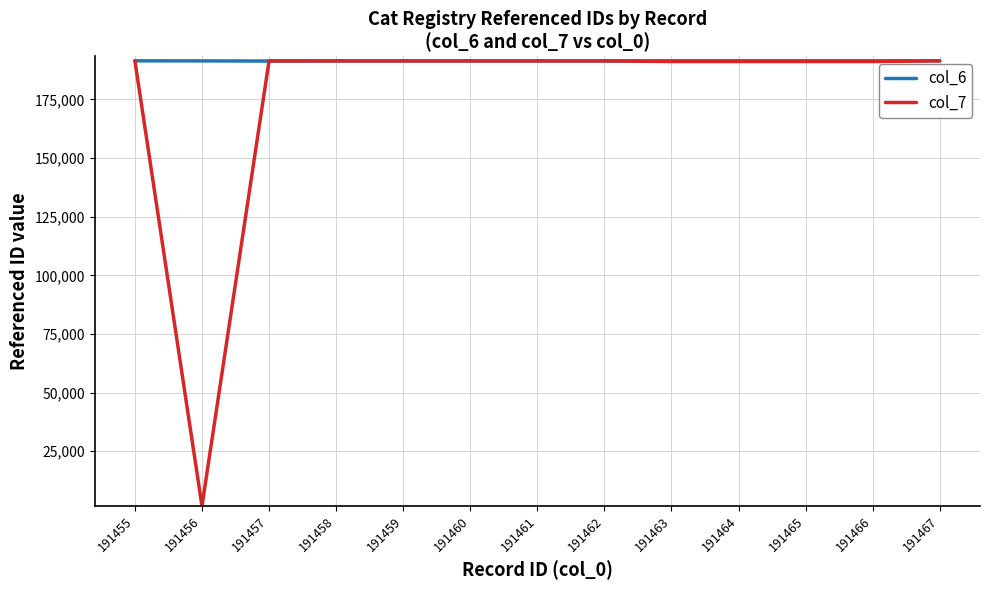

Between which two adjacent categories do col_7 and col_6 first intersect?

191455 and 191456